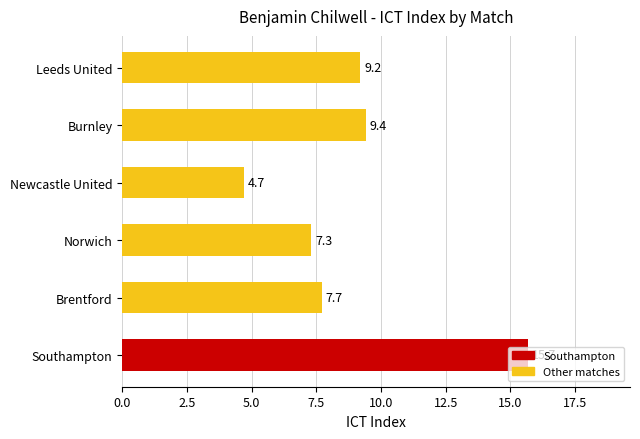

Rank the categories by value from lowest to highest.

Newcastle United, Norwich, Brentford, Leeds United, Burnley, Southampton